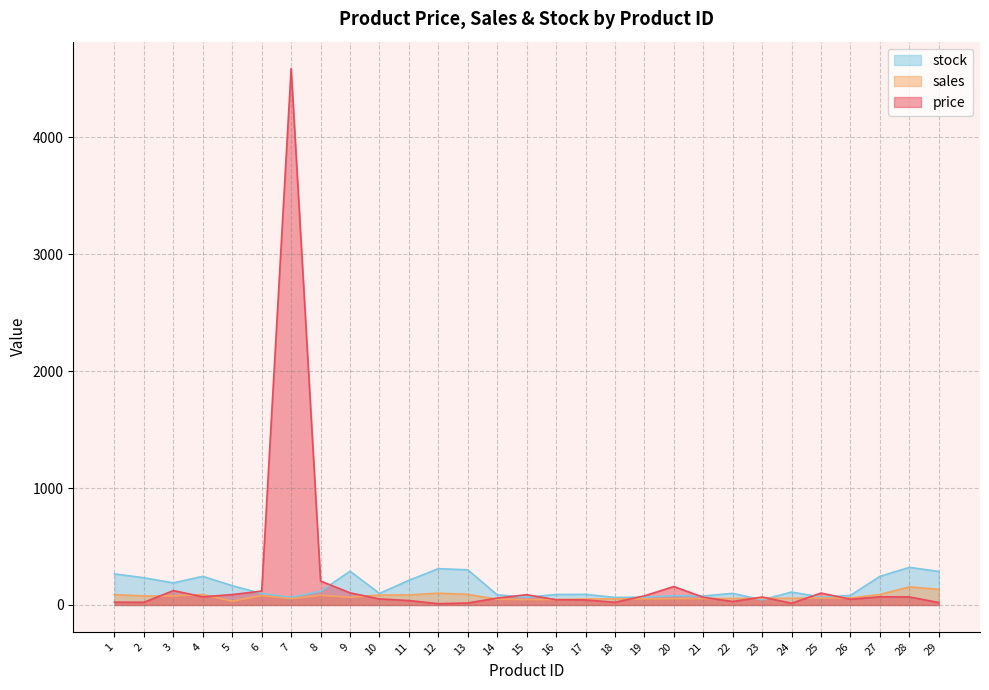

What are all the series names shown in the legend?

stock, sales, price